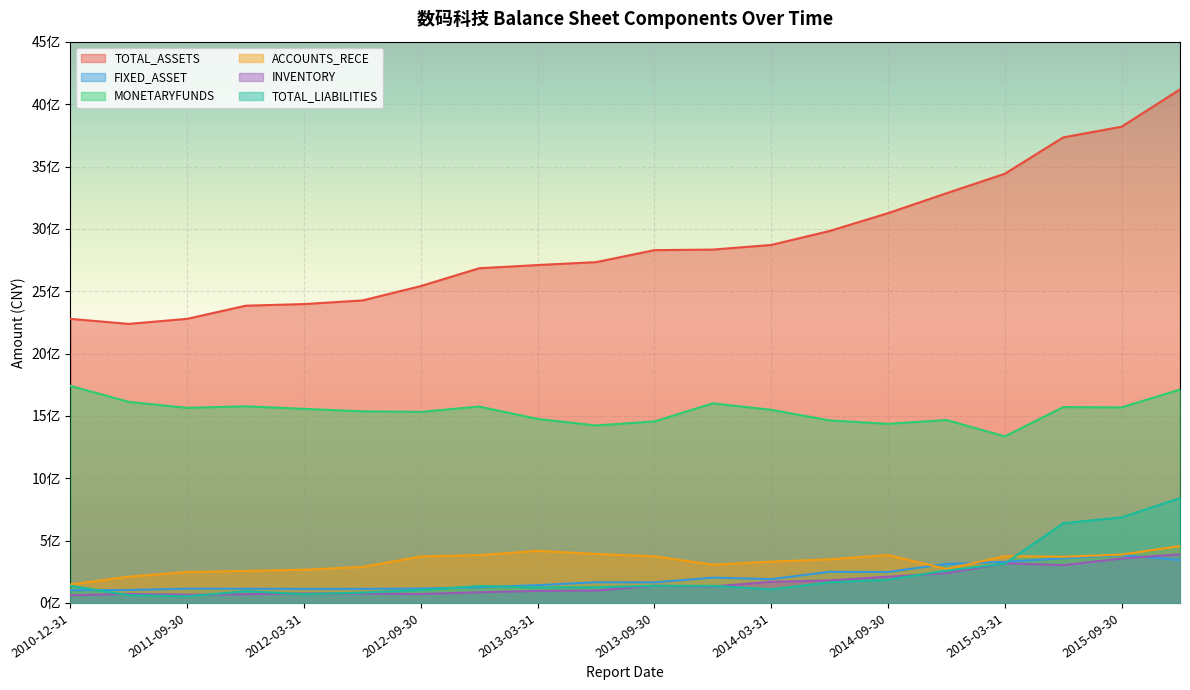

True or false: ACCOUNTS_RECE and TOTAL_ASSETS cross at least once.

False